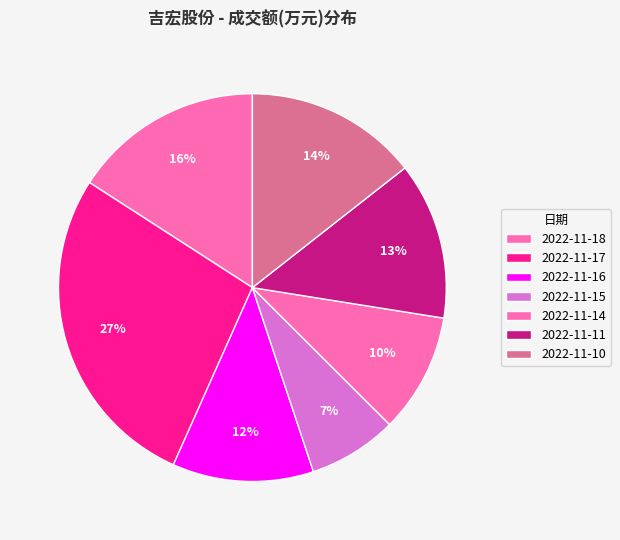

Is there a majority slice in this chart?

No